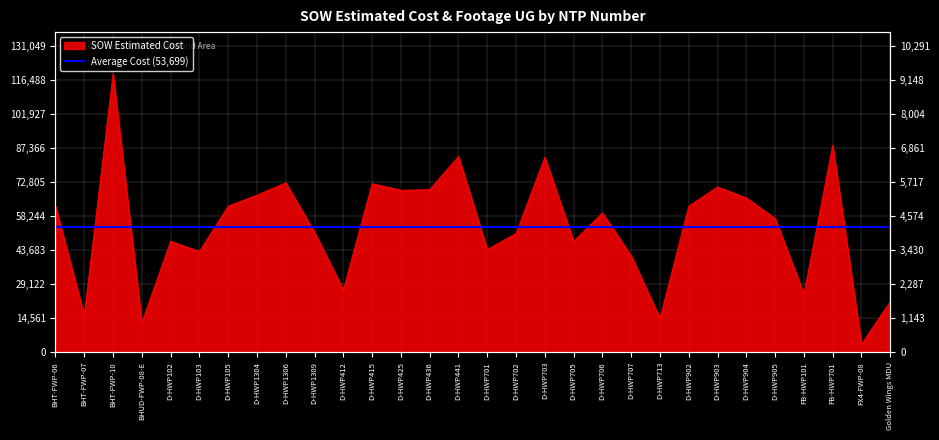

List the labels in order of value, smallest first.

FX4-FWP-08, BHUD-FWP-08-E, D-HWP713, BHT-FWP-07, Golden Wings MDU, FB-HWP101, D-HWP412, D-HWP707, D-HWP103, D-HWP701, D-HWP705, D-HWP102, D-HWP702, D-HWP1309, D-HWP905, D-HWP706, BHT-FWP-06, D-HWP902, D-HWP105, D-HWP904, D-HWP1304, D-HWP425, D-HWP436, D-HWP903, D-HWP415, D-HWP1306, D-HWP703, D-HWP441, FB-HWP701, BHT-FWP-10